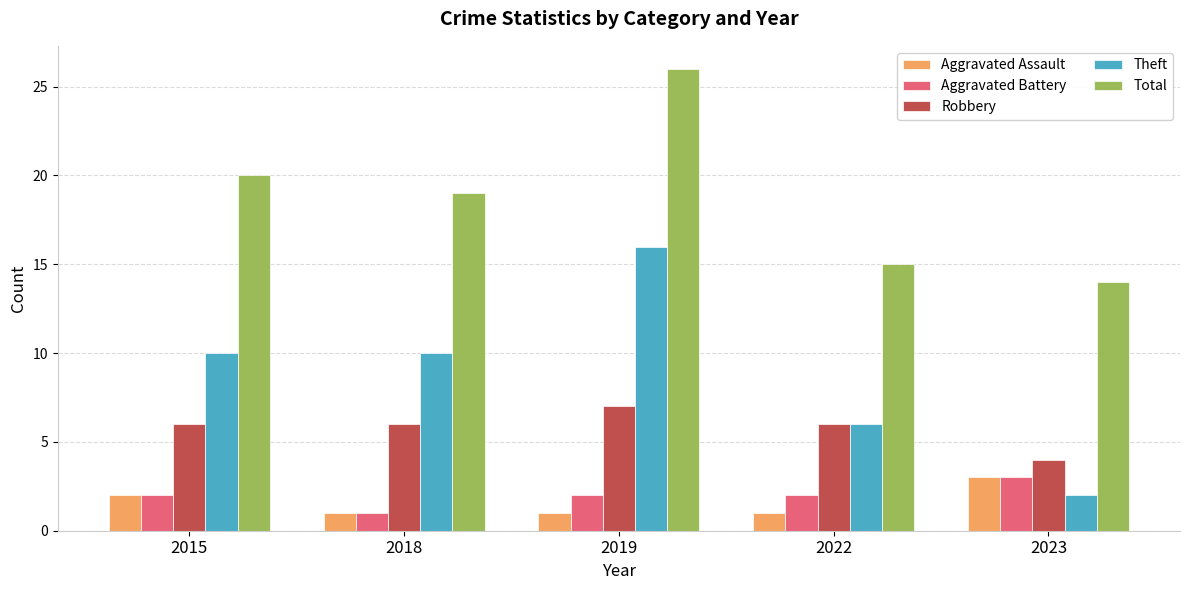

How many Theft values are between 6 and 10?

3